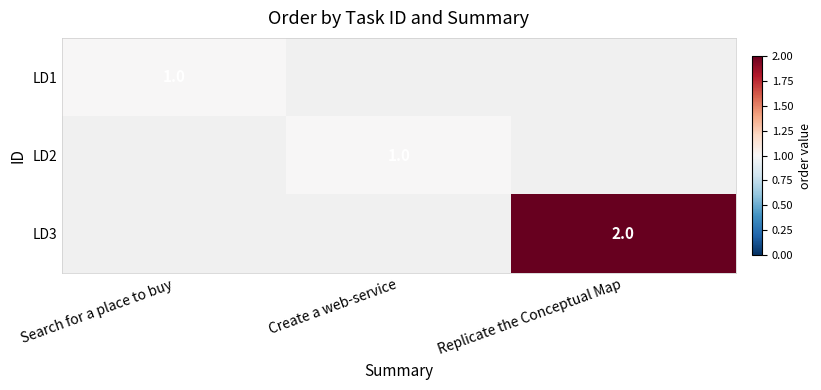

The value of LD1 at Search for a place to buy is 1. True or false?

True